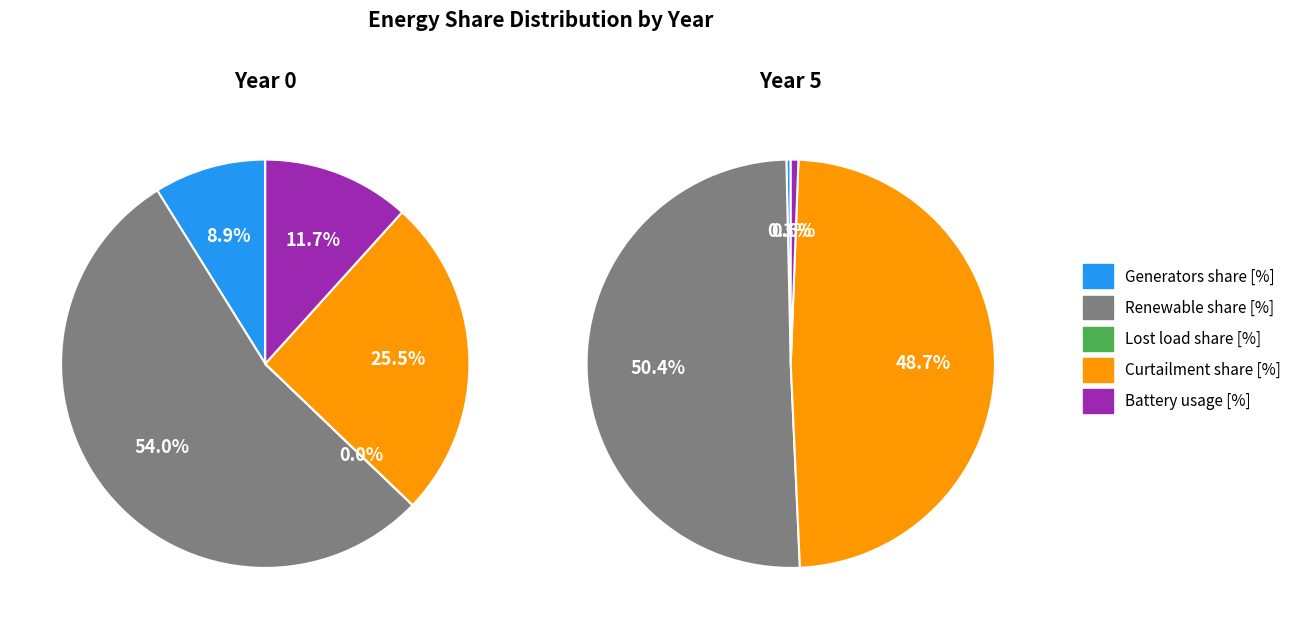

What percentage do Lost load share [%] and Generators share [%] together represent?

8.9%